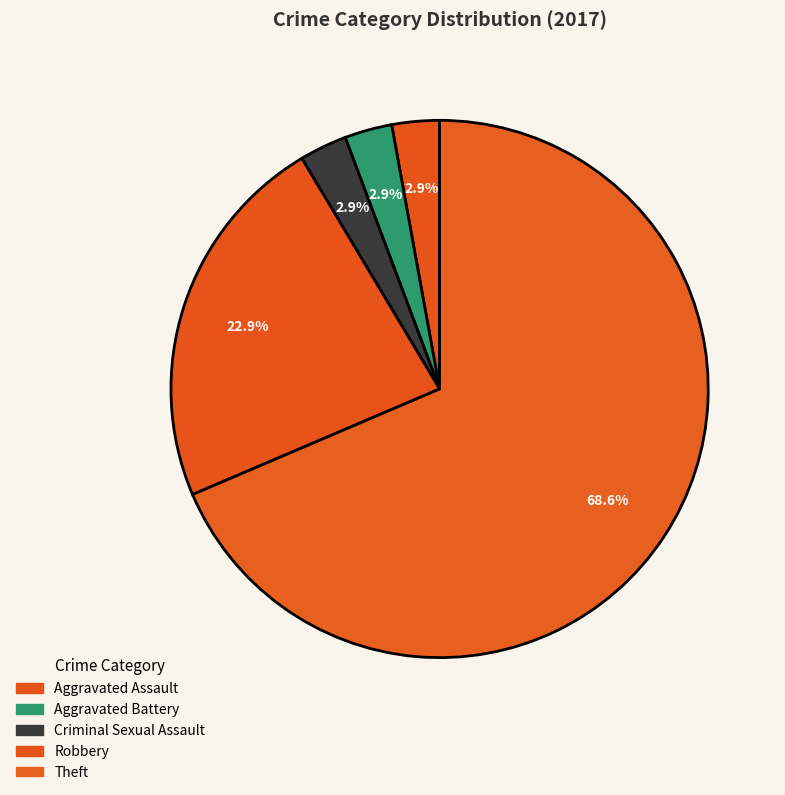

To the nearest percent, what is the difference between the Theft and Aggravated Assault slice percentages?

66%